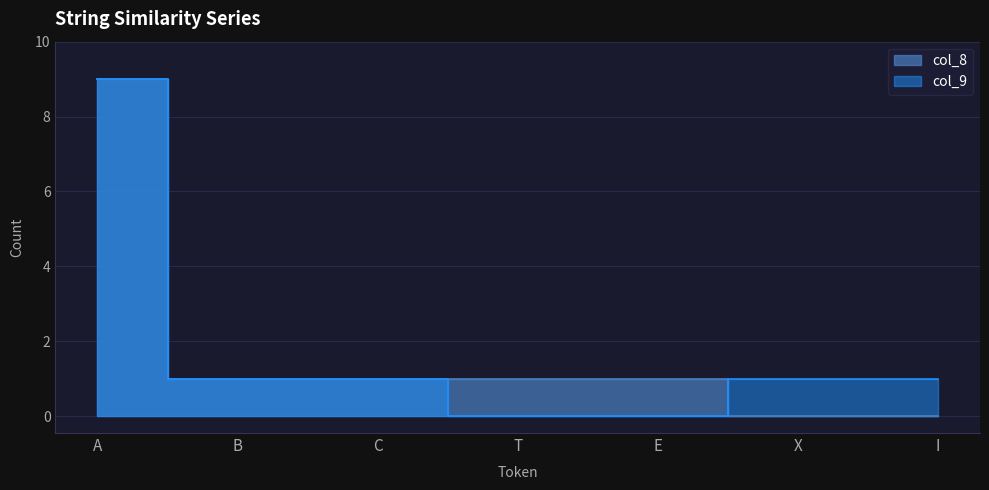

How many categories are shown in the chart?

7